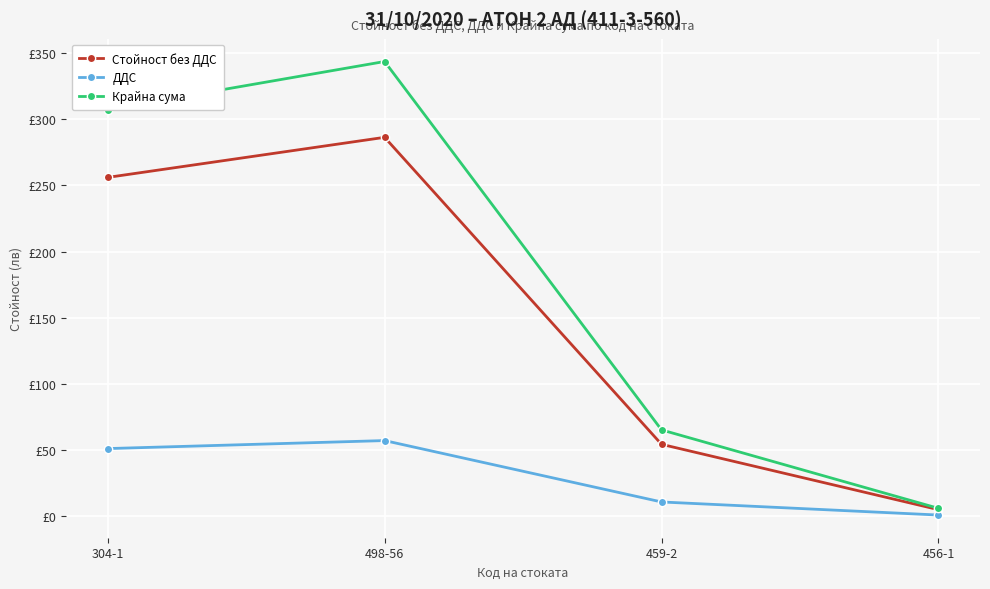

True or false: Крайна сума and ДДС cross at least once.

False